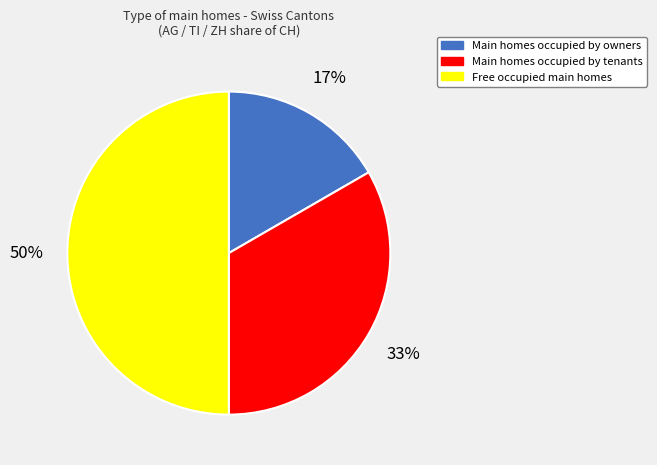

To the nearest percent, what is the average slice percentage?

33%